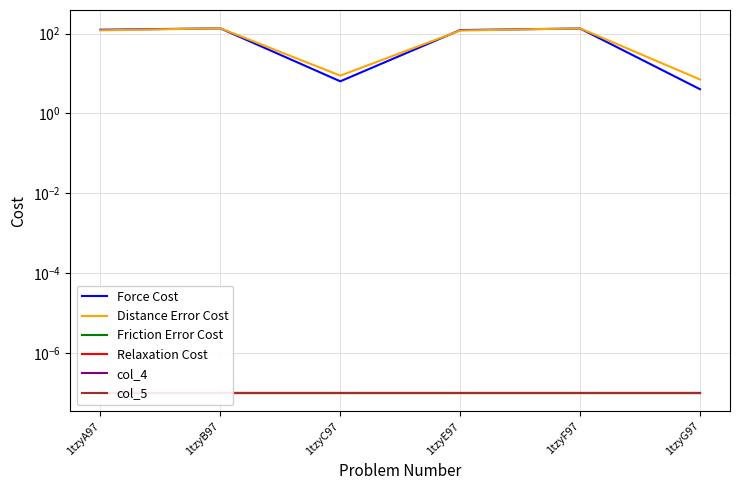

List the labels in order of col_4 value, largest first.

1tzyA97, 1tzyB97, 1tzyC97, 1tzyE97, 1tzyF97, 1tzyG97